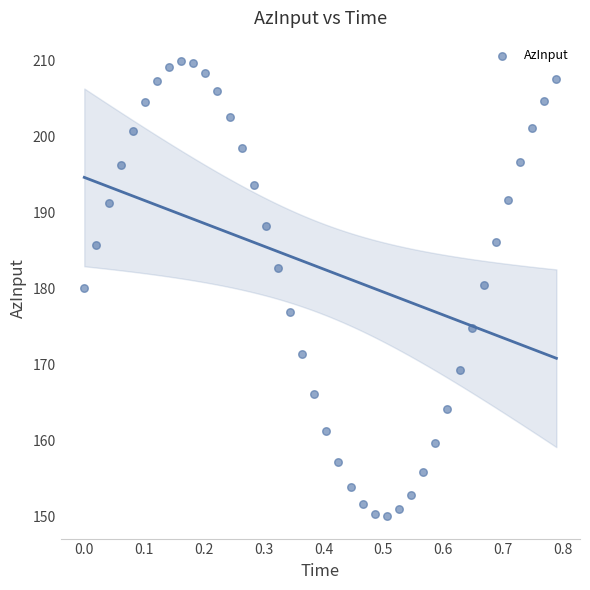

What is the range of X values (max minus min)?

0.8